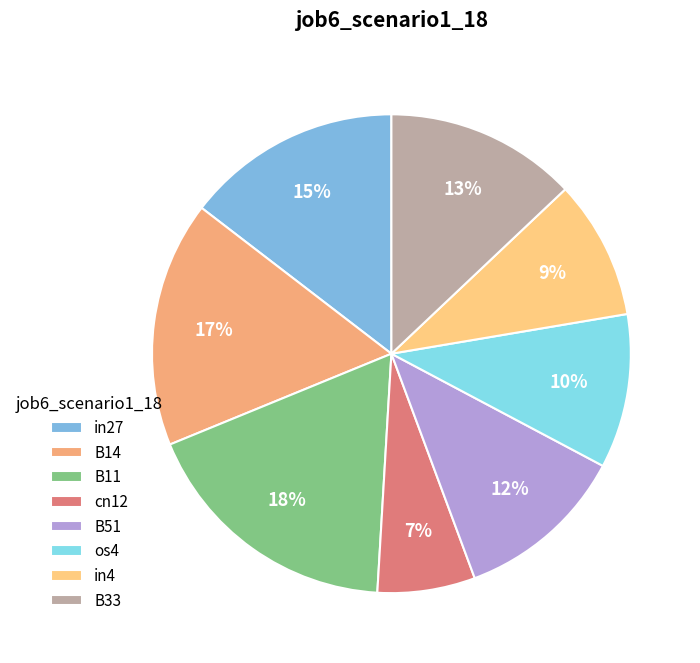

How many segments does this pie chart have?

8